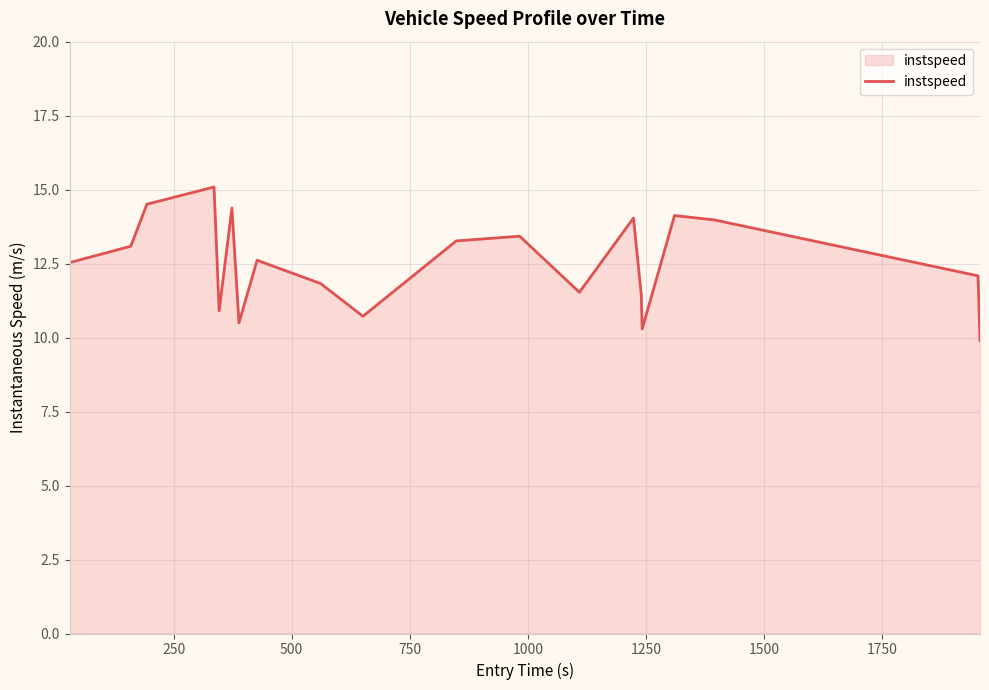

What is the average value?

12.5